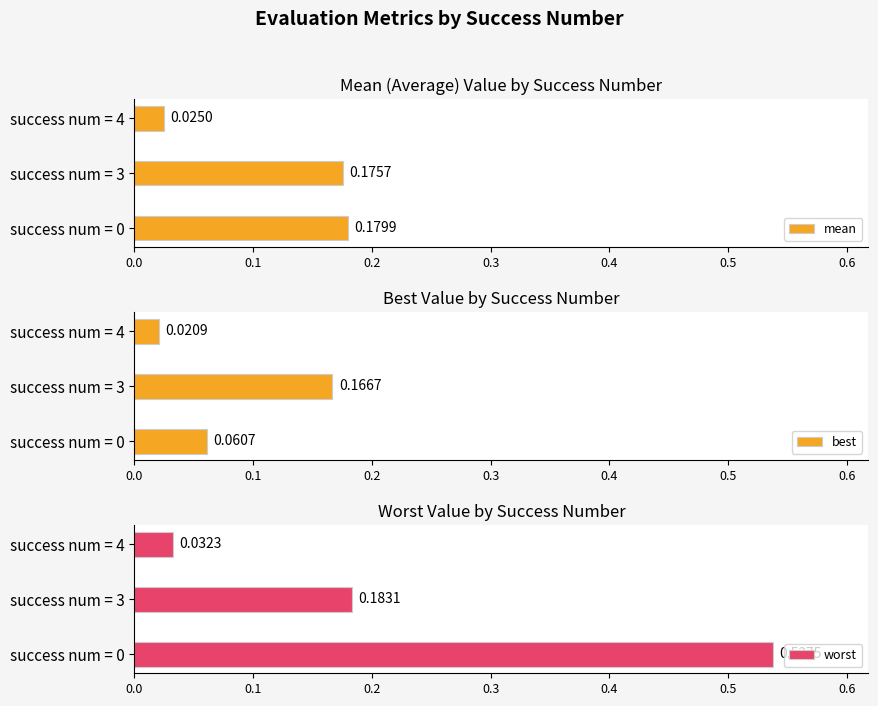

What is the spread (max minus min) of values at success num = 0?

0.5